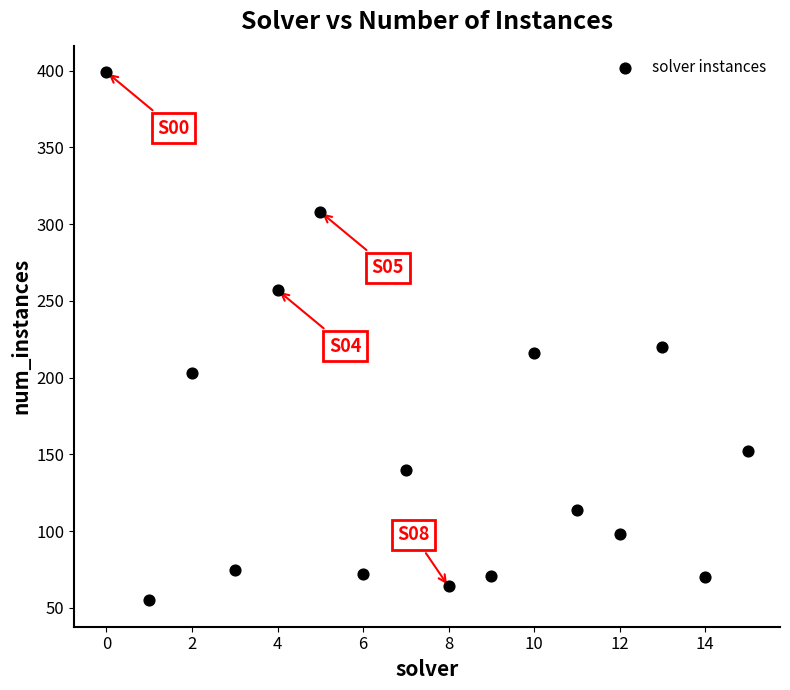

What is the range of Y values (max minus min)?

344